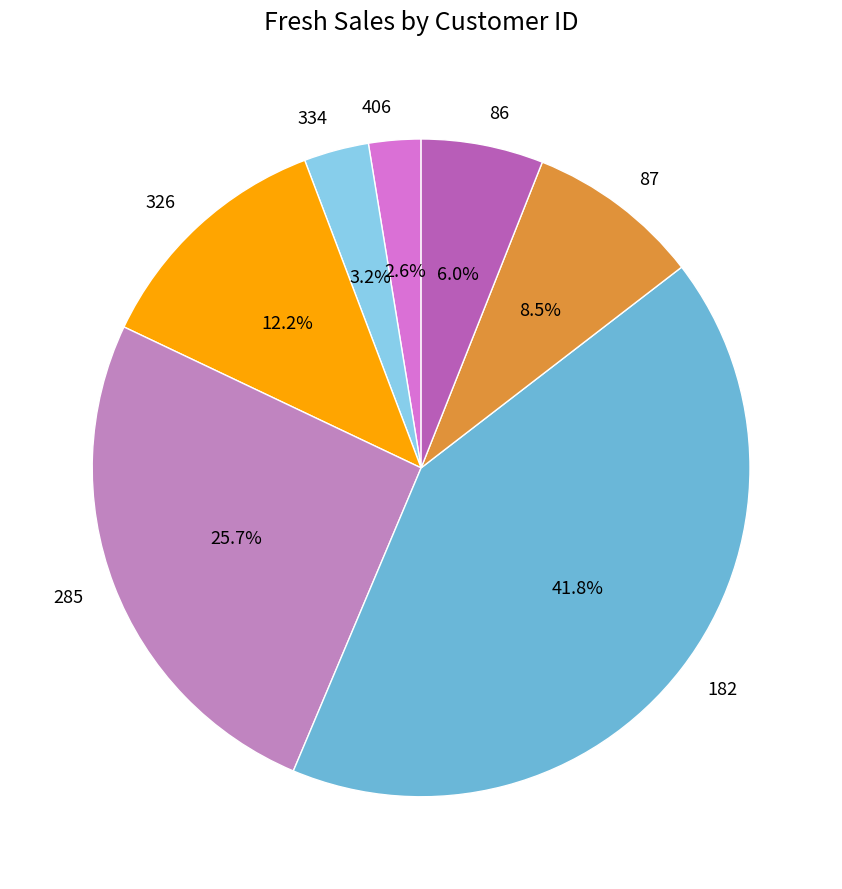

Do 406 and 182 together represent more than half of the pie?

No